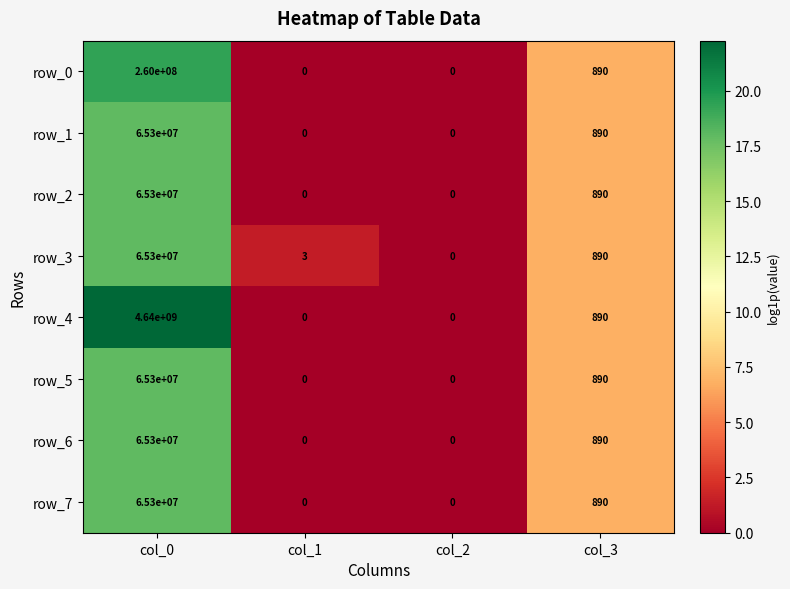

The row_5 series shows 1421 at col_3. True or false?

False